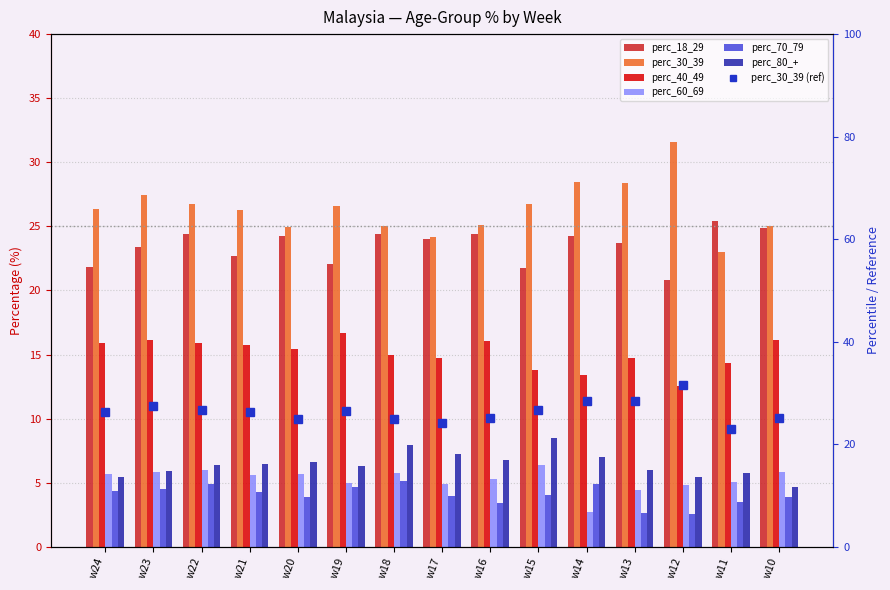

What is the greatest value displayed?

31.6